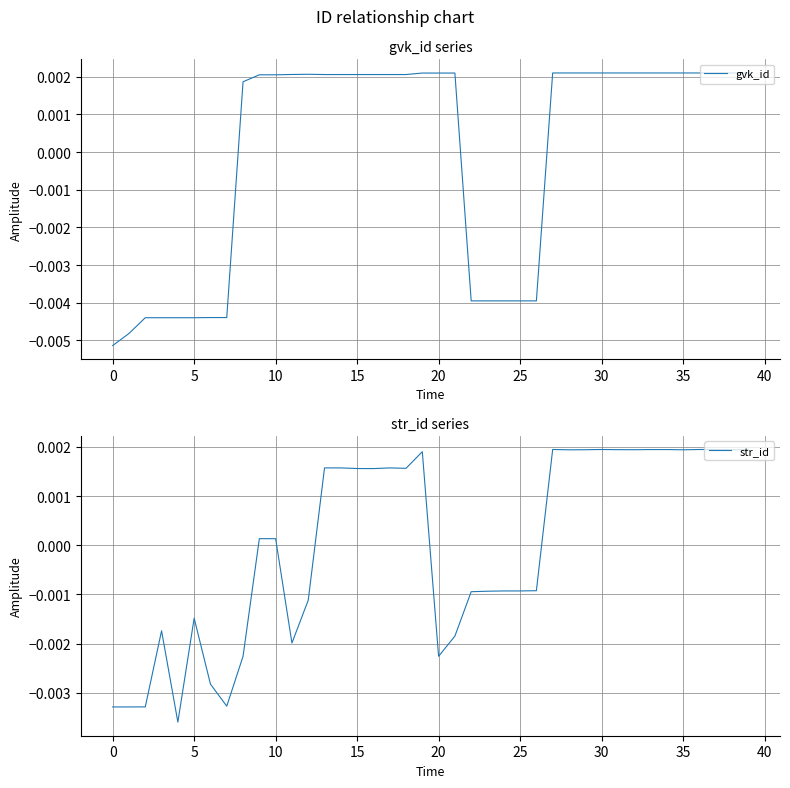

At which category does the chart reach its peak across all series?

38